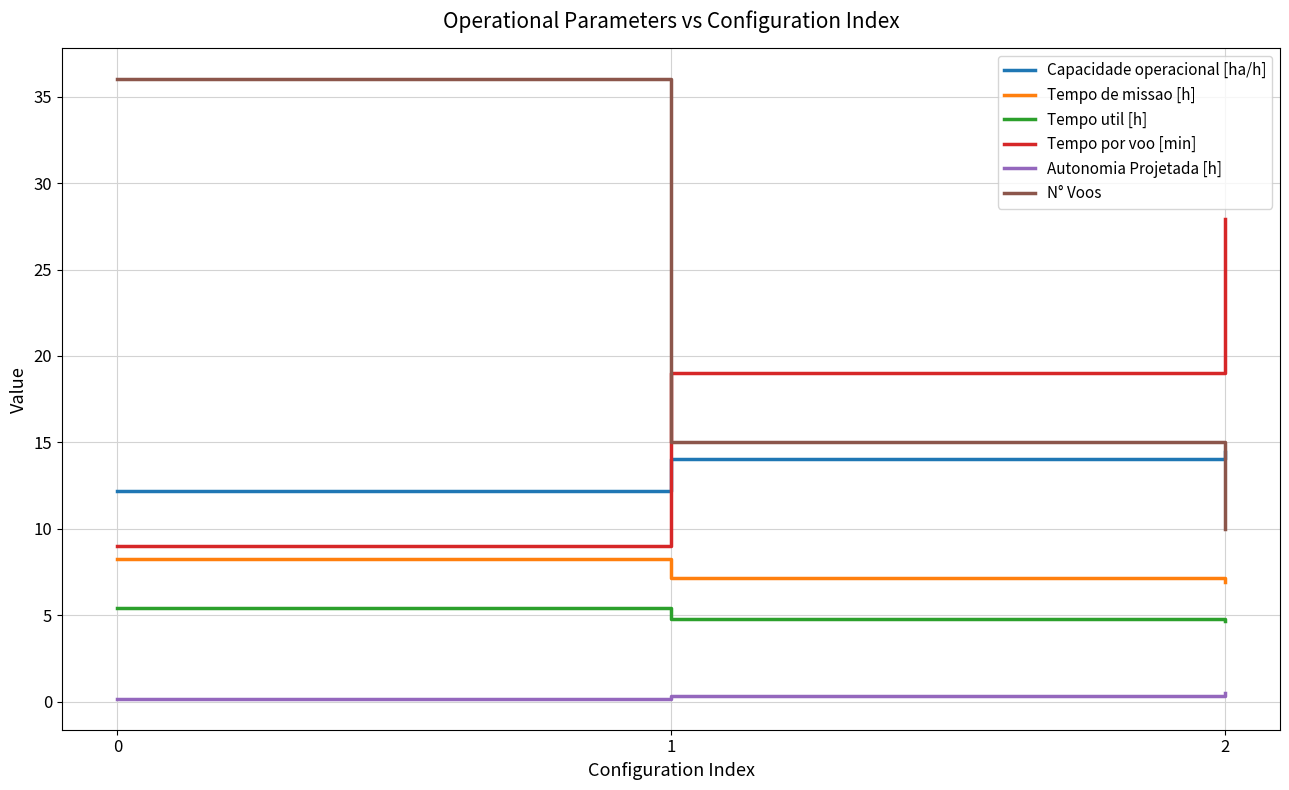

What is the sum of the Autonomia Projetada [h] values at 1 and 2?

0.8